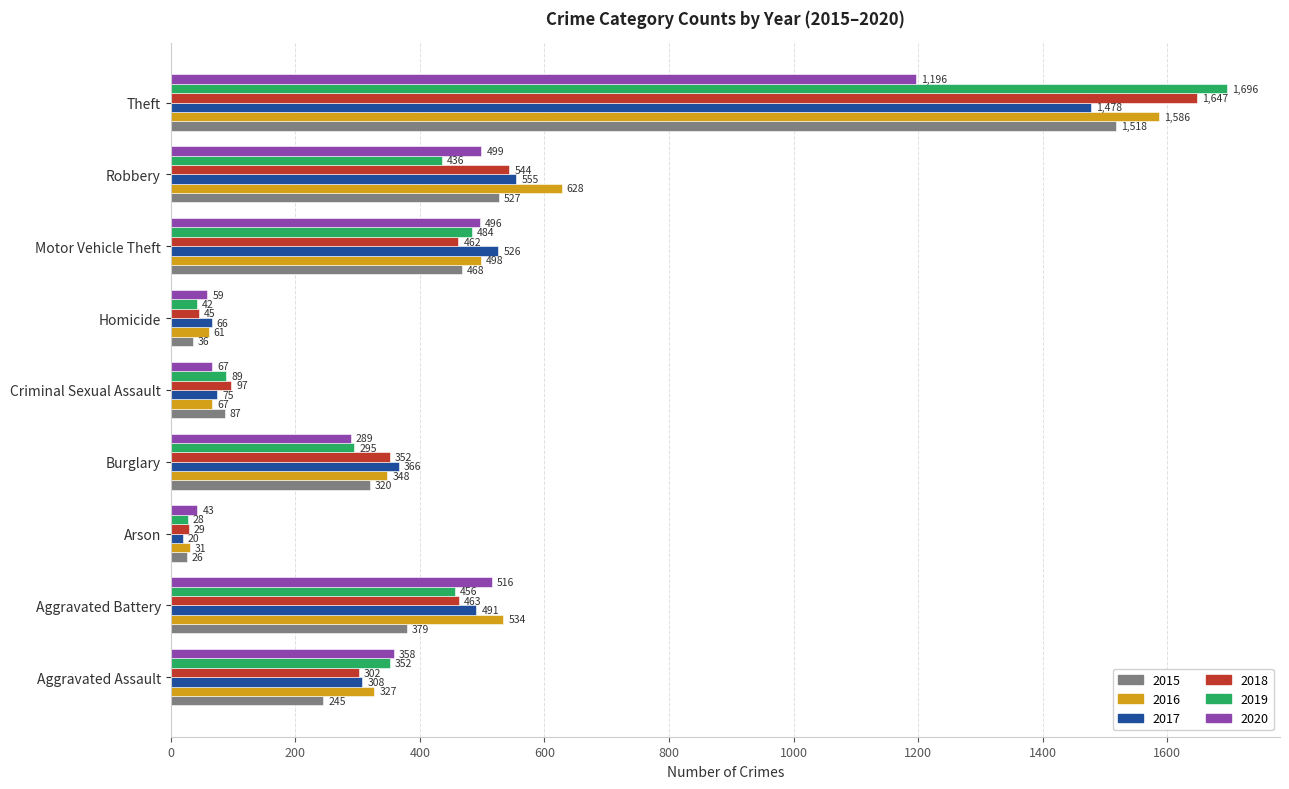

Which series changed the most between Arson and Motor Vehicle Theft?

2017